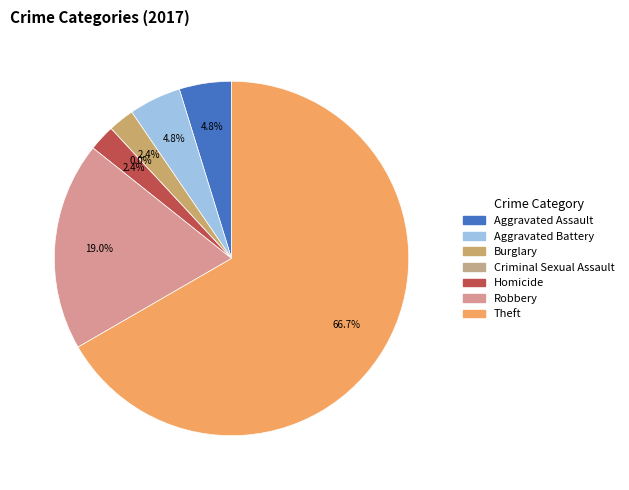

Is it true that Burglary is 2% of the pie?

True